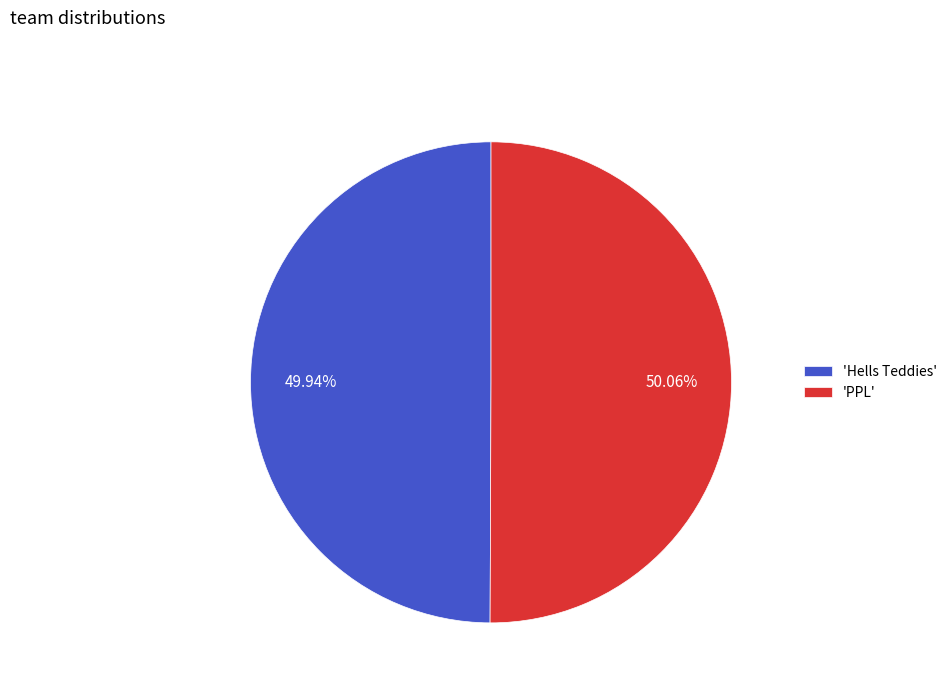

Approximately how many times larger is the value at 'Hells Teddies' compared to 'PPL'?

1.0